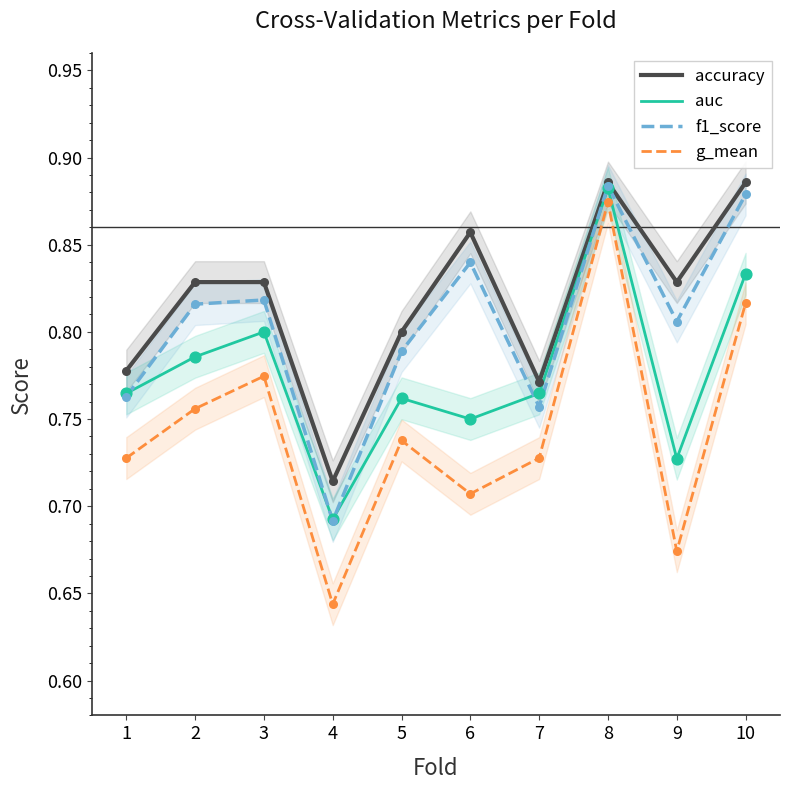

What is the total value across all series at 4?

2.7